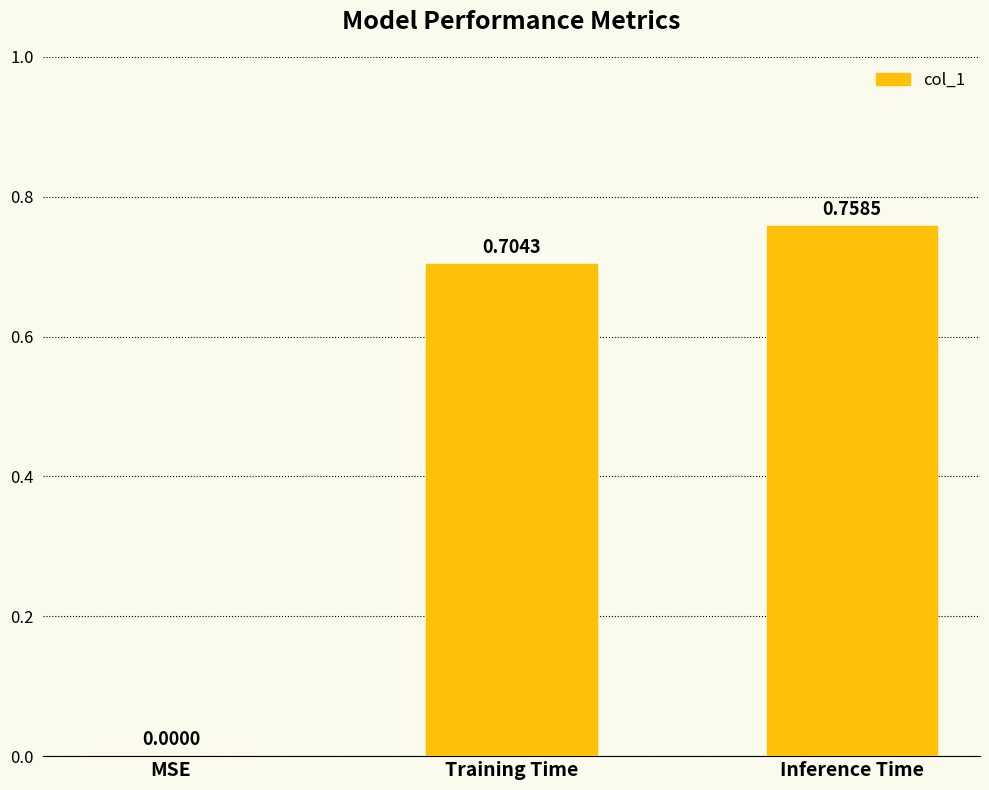

Between Inference Time and Training Time, which is larger?

Inference Time